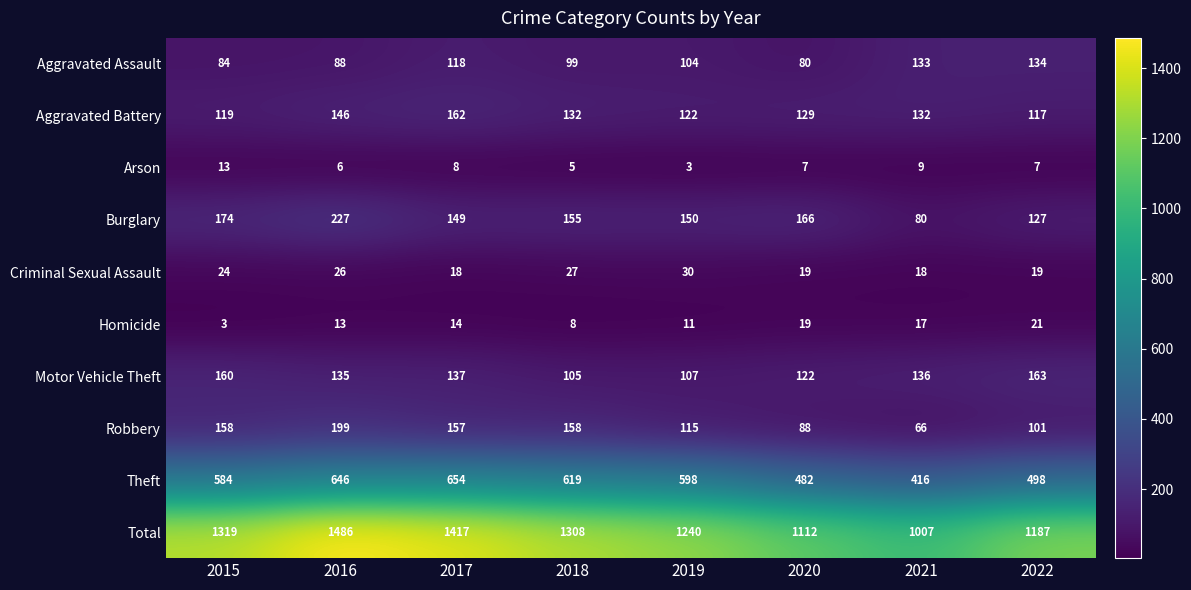

At which label does Aggravated Battery first exceed 132?

2016